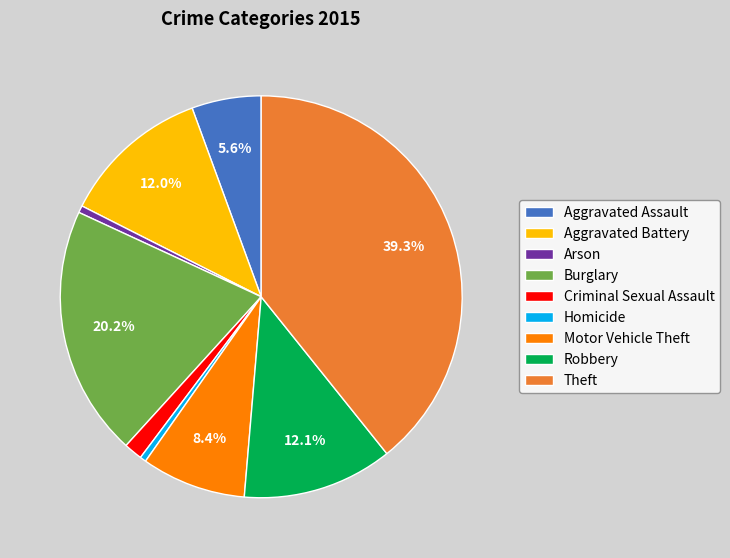

Between Aggravated Assault and Homicide, which is larger?

Aggravated Assault